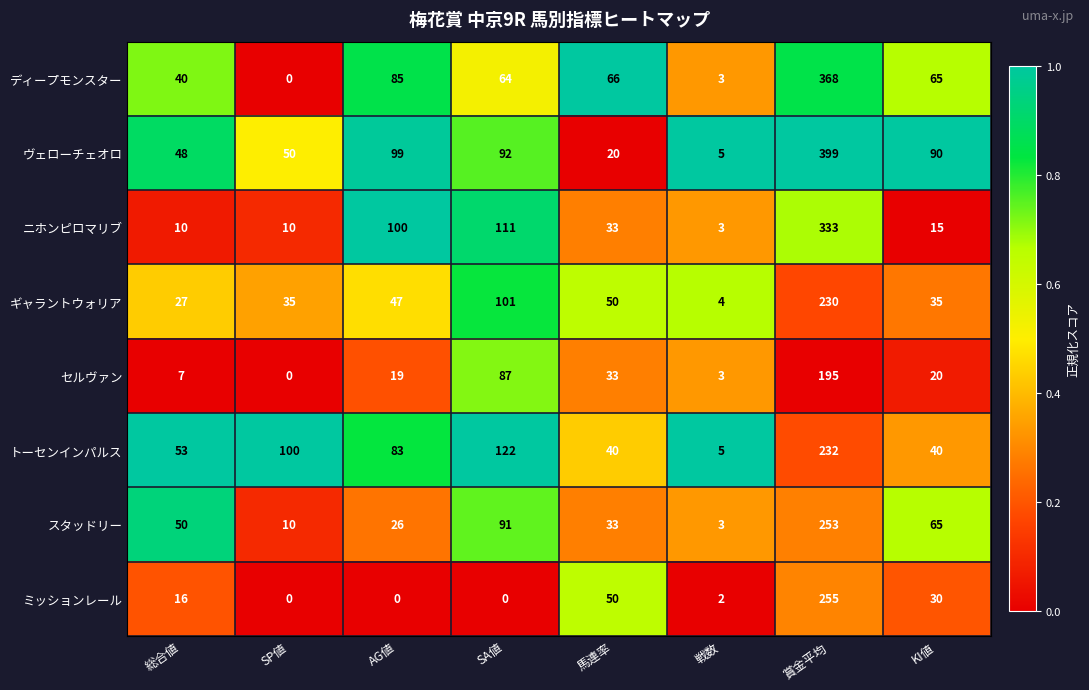

Which series has the largest total across all categories?

ヴェローチェオロ